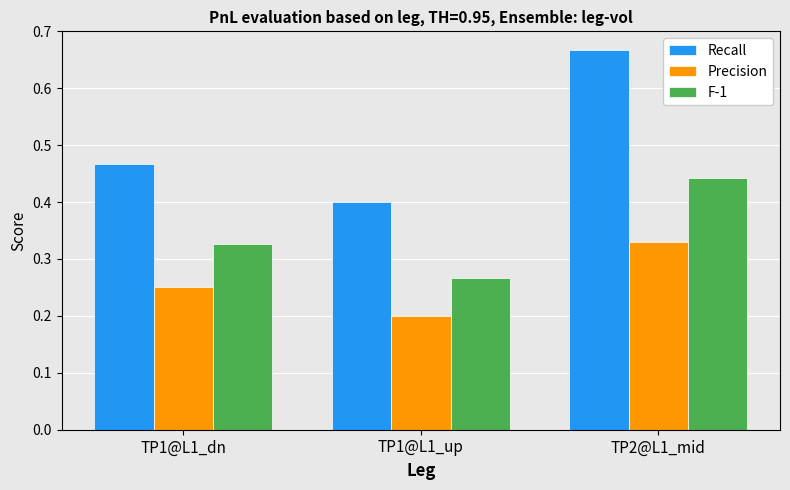

Between TP1@L1_up and TP2@L1_mid, which series saw the biggest shift?

Recall